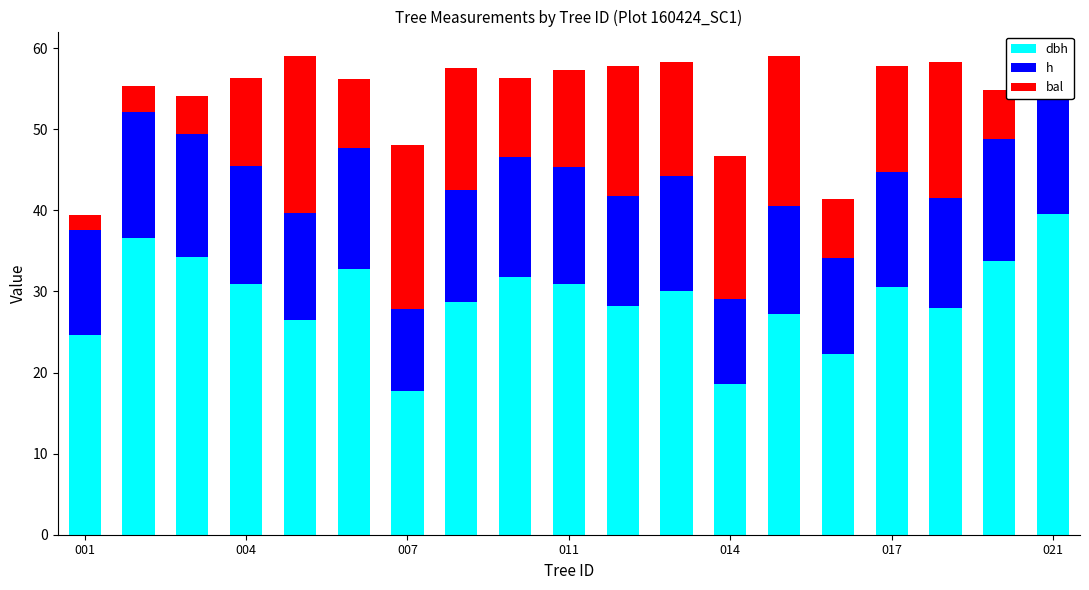

The h series shows 5.3 at 004. True or false?

False